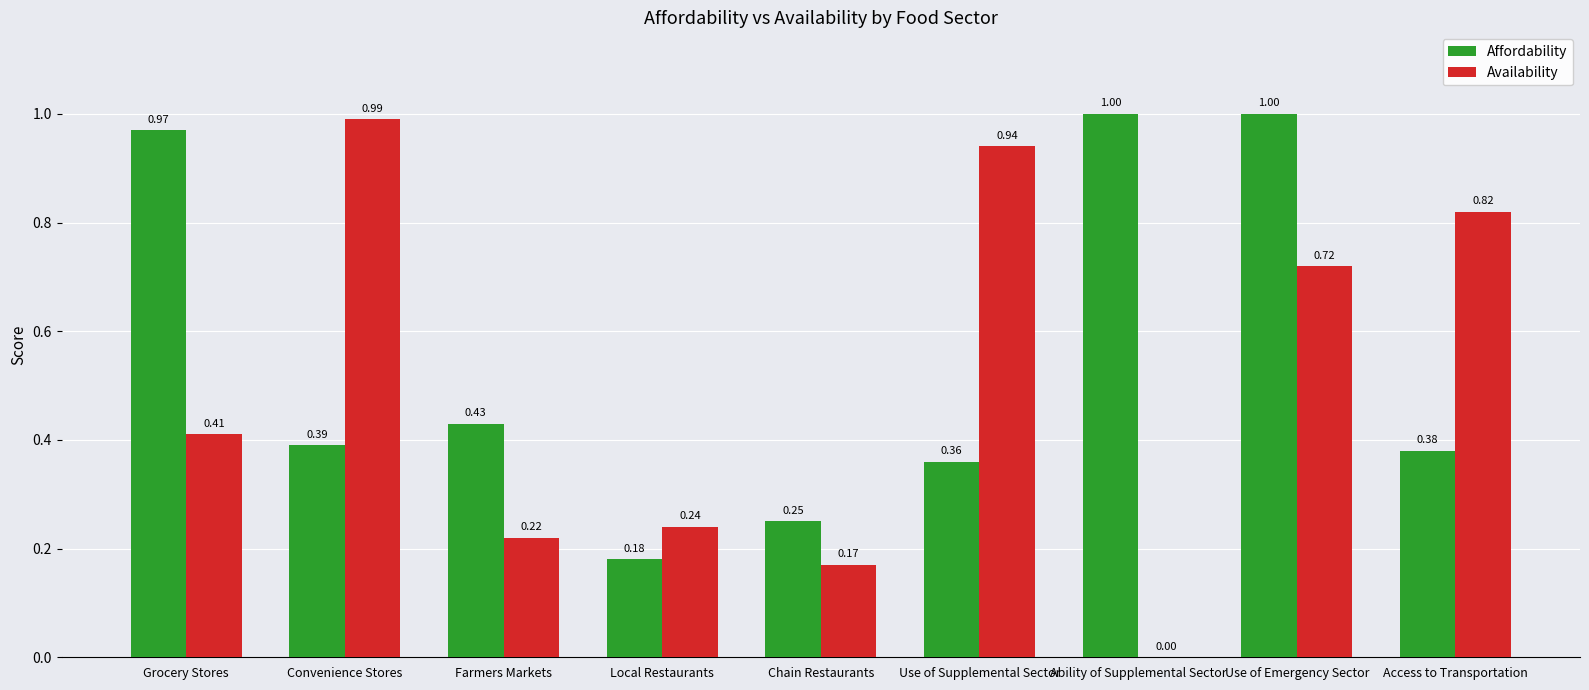

How many groups of bars are there?

9